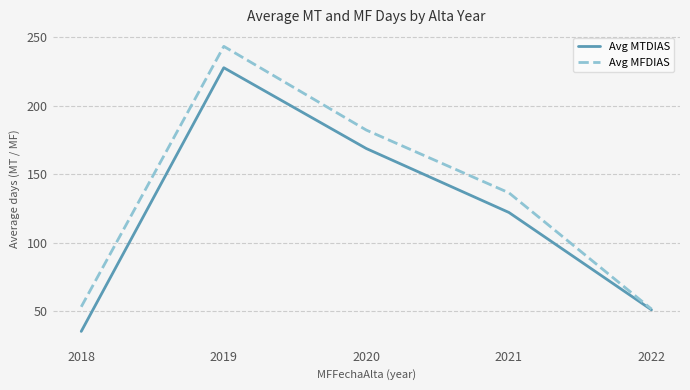

At how many categories does at least one series exceed 101?

3